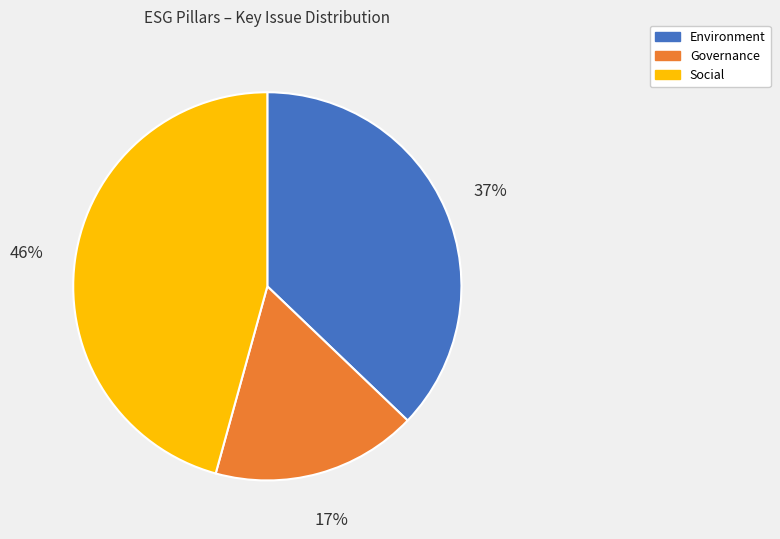

Count the number of slices in the pie.

3